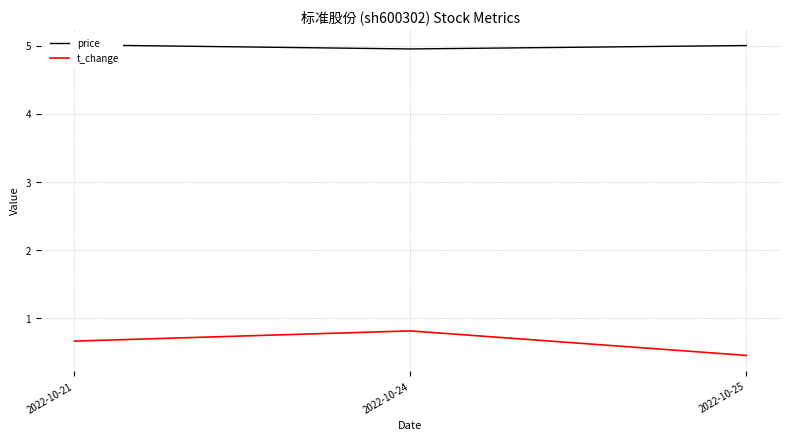

What is the value of the price point at the 3rd from the left?

5.0